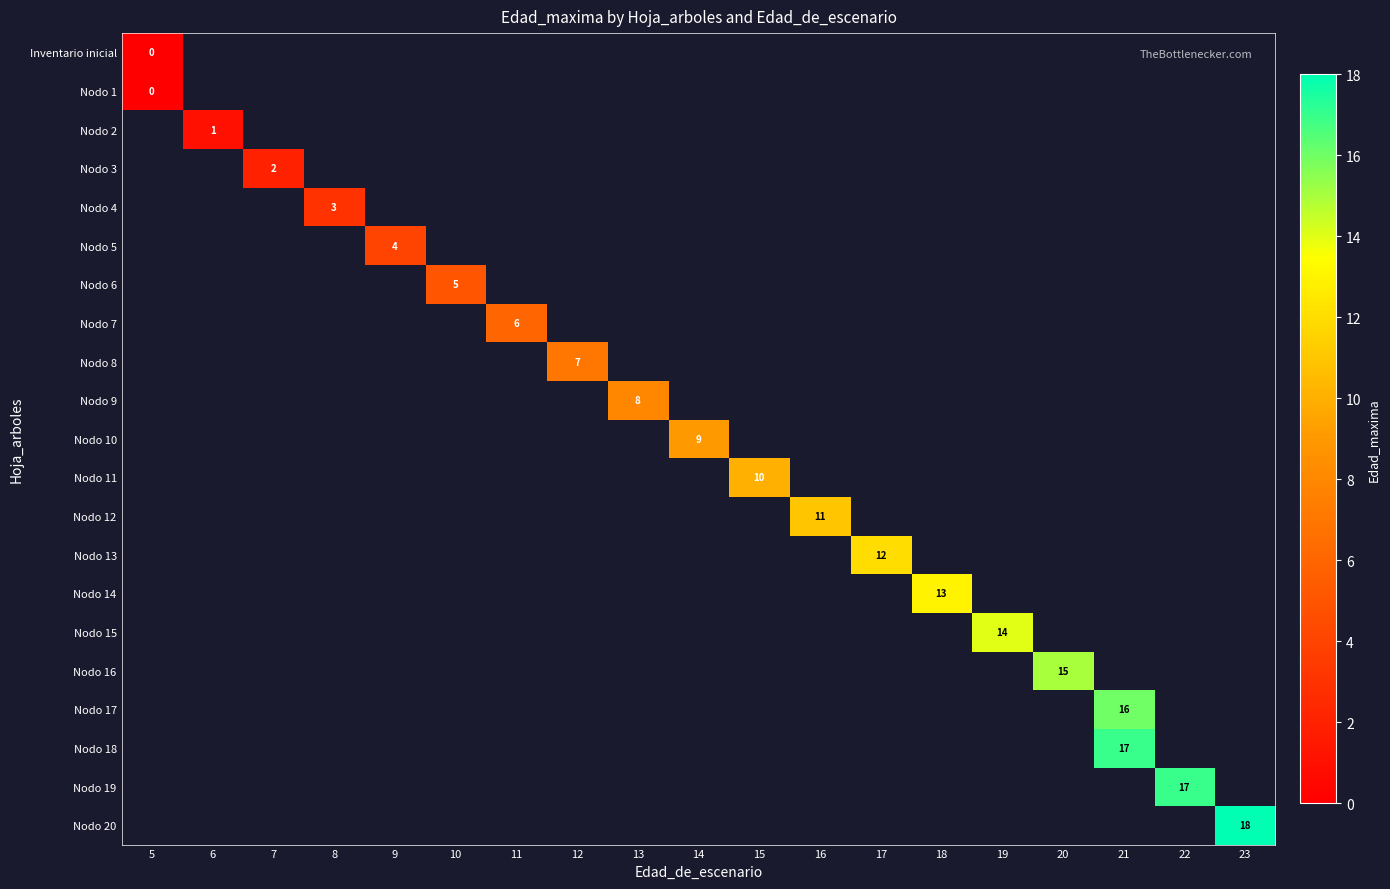

How many values in the Nodo 19 series exceed -1?

1